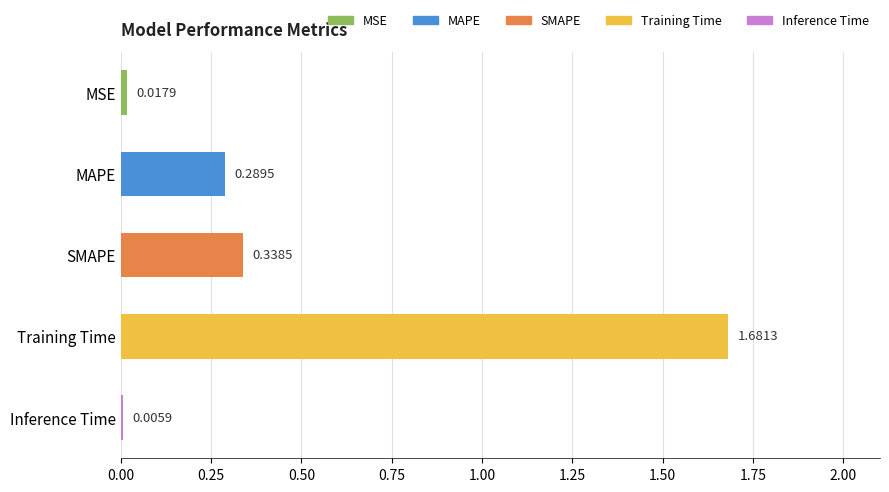

Between Inference Time and MAPE, which is larger?

MAPE